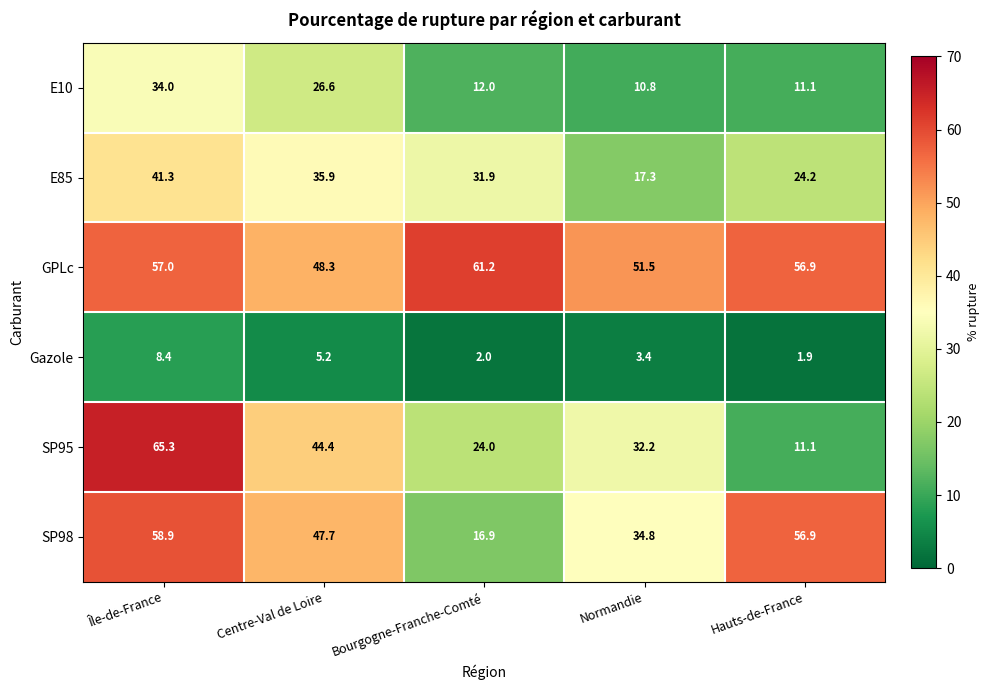

What is the difference between the Gazole values at Hauts-de-France and Normandie?

1.5